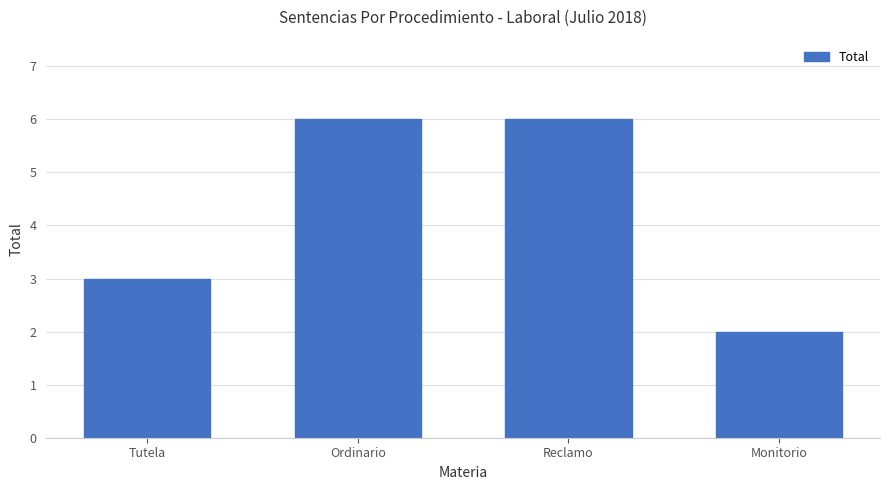

What is the sum of the values at Reclamo and Monitorio?

8